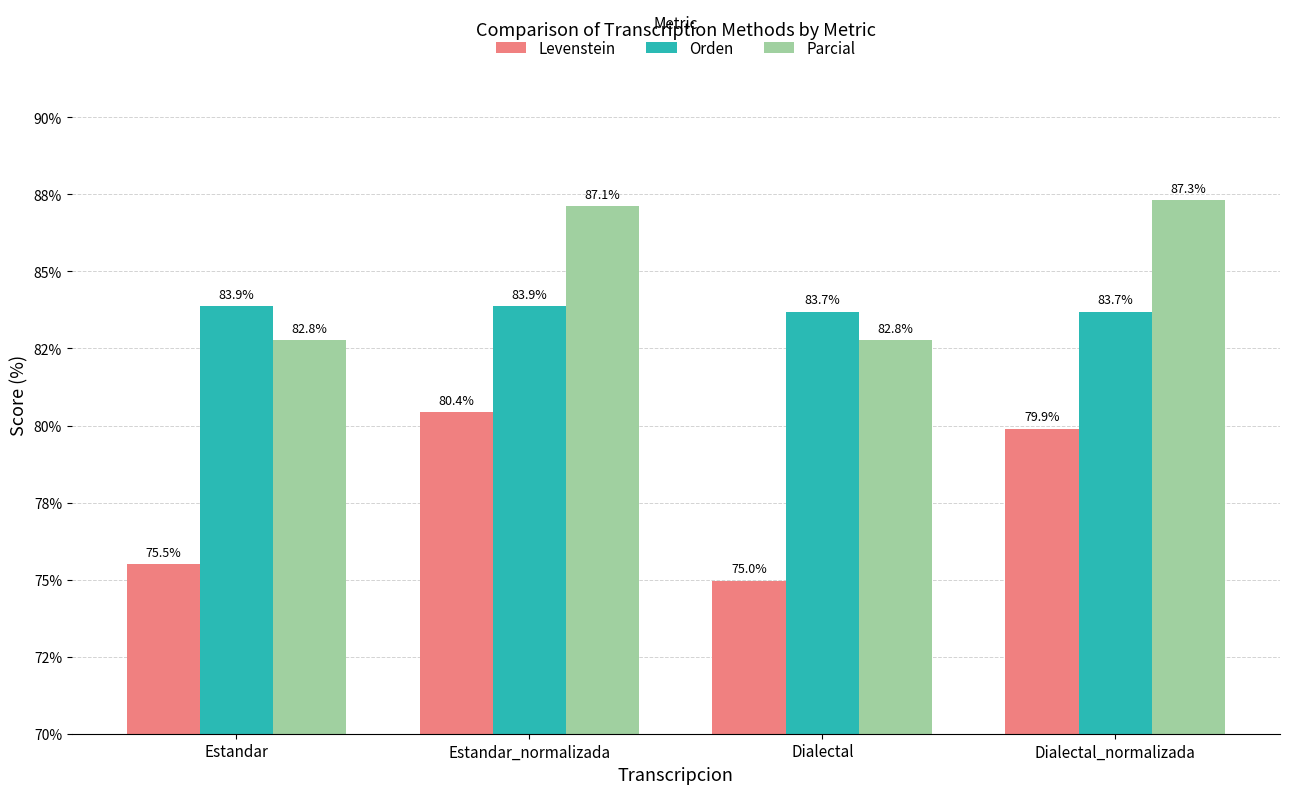

Which category has the lowest value across all series?

Dialectal